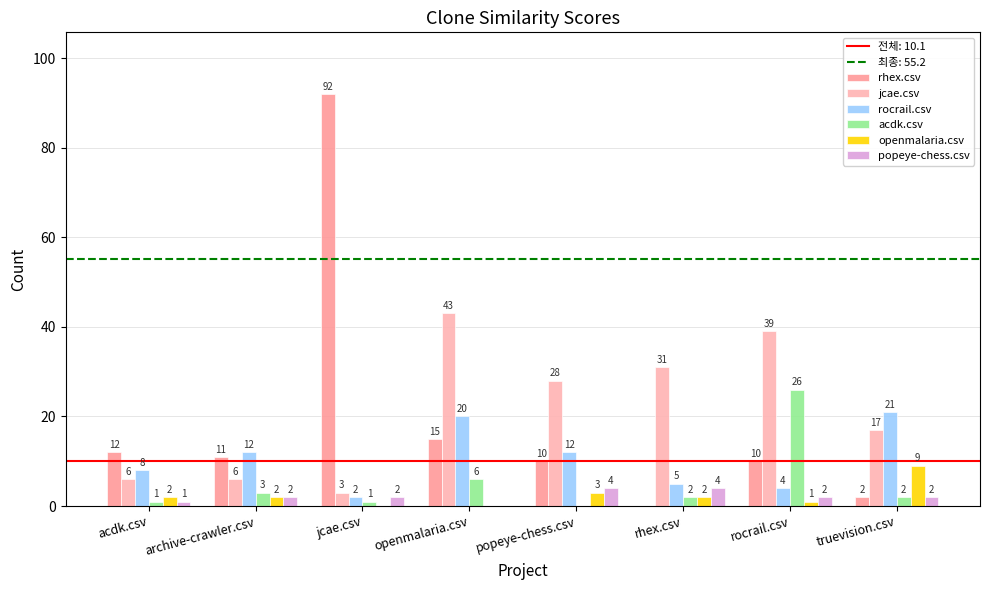

Is it true that rhex.csv equals 10 at rocrail.csv?

True